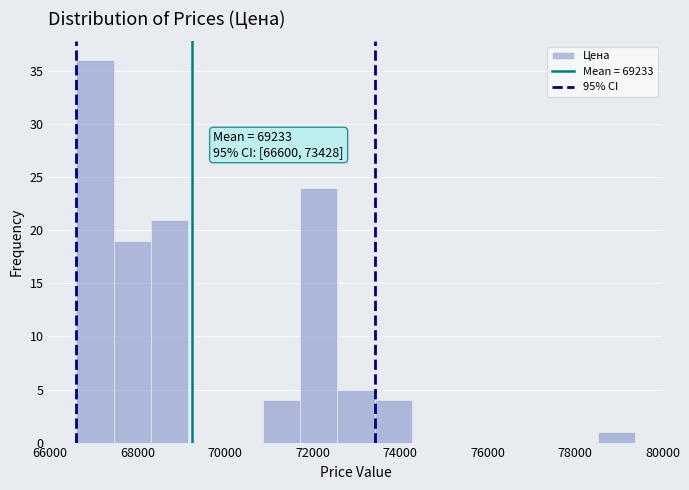

Over which range of the x-axis is the bar tallest?

66600 to 67400